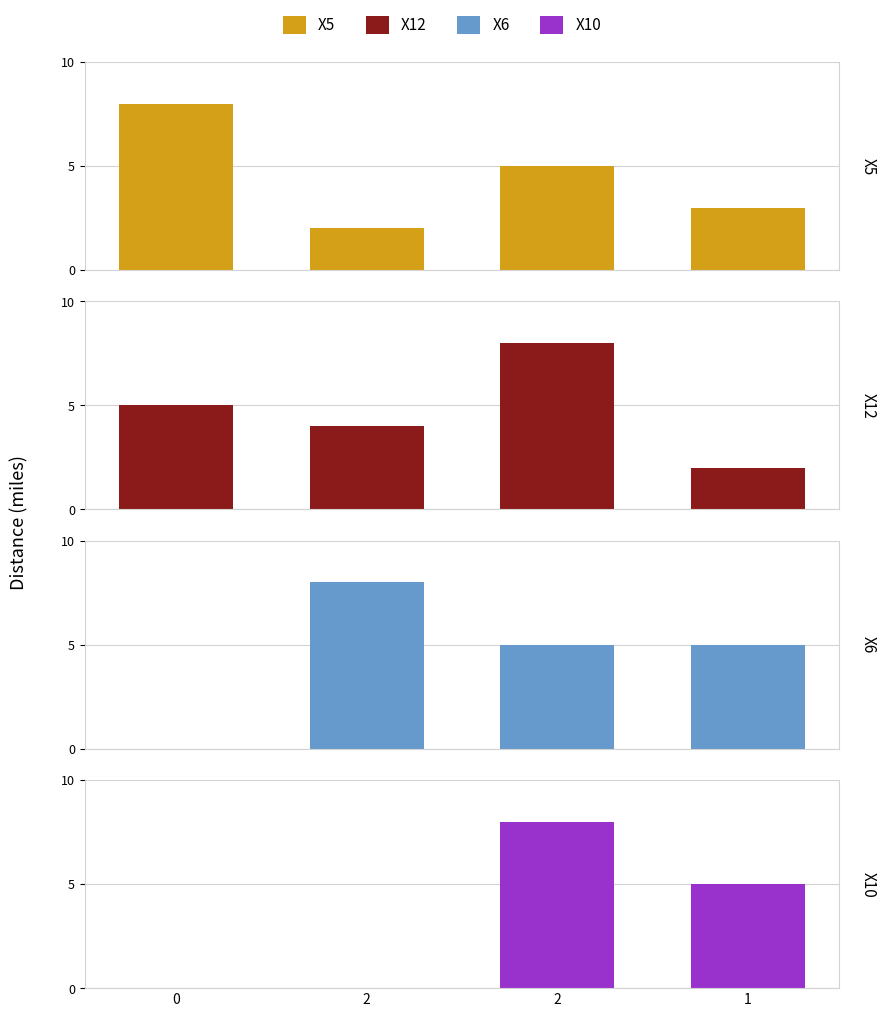

What is the greatest value displayed?

8